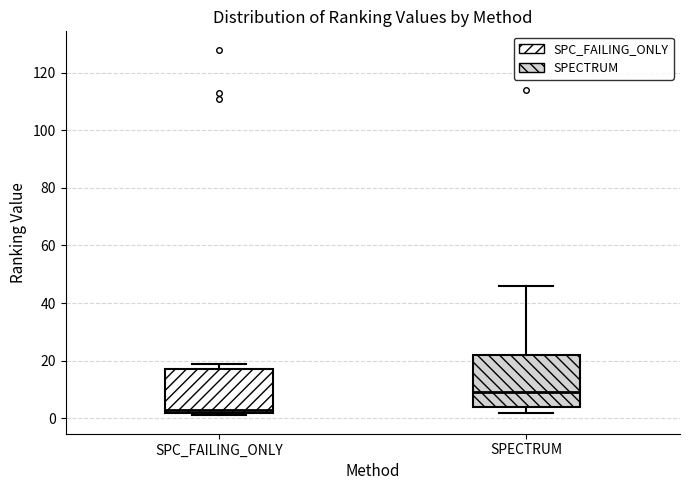

Which box is the tallest, from its lower edge to its upper edge?

SPECTRUM